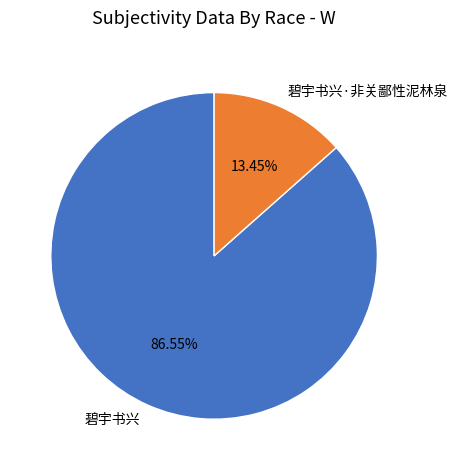

To the nearest percent, what is the average slice percentage?

50%